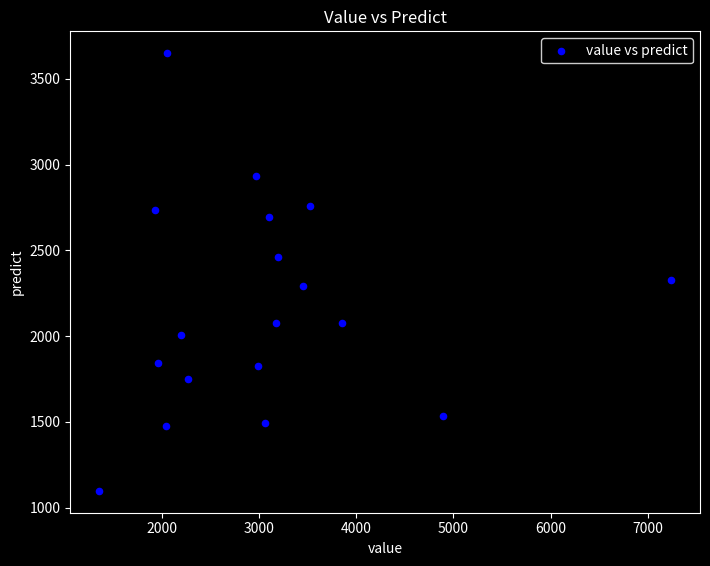

What is the range of X values (max minus min)?

5884.6